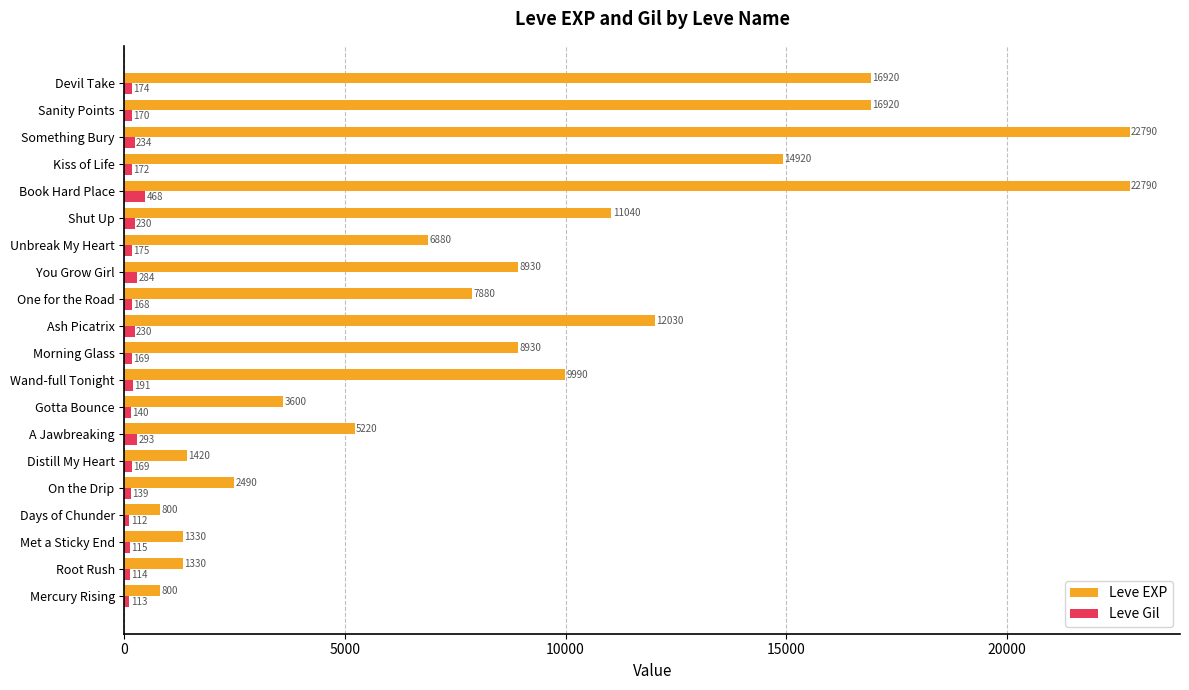

List the series in order of their overall mean, highest first.

Leve EXP, Leve Gil